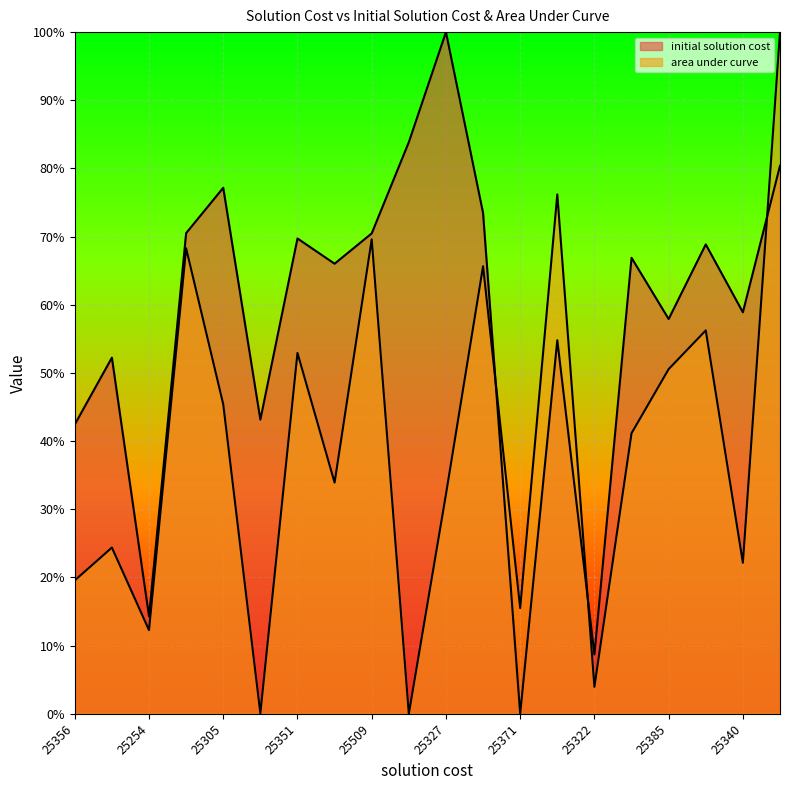

Is it true that initial solution cost equals 0.6 at 25356?

False